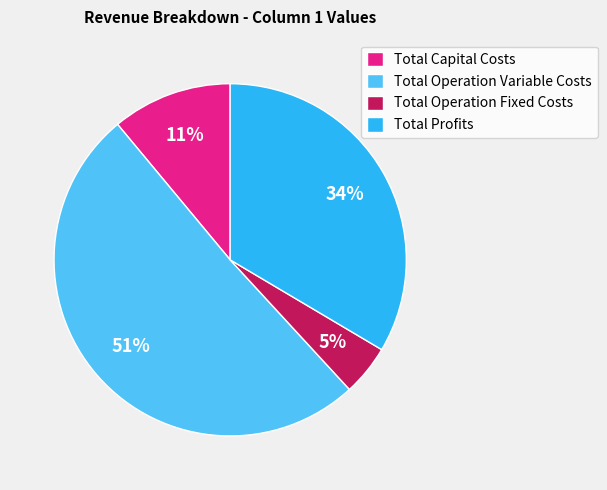

The Total Operation Fixed Costs slice represents 5% of the pie. True or false?

True